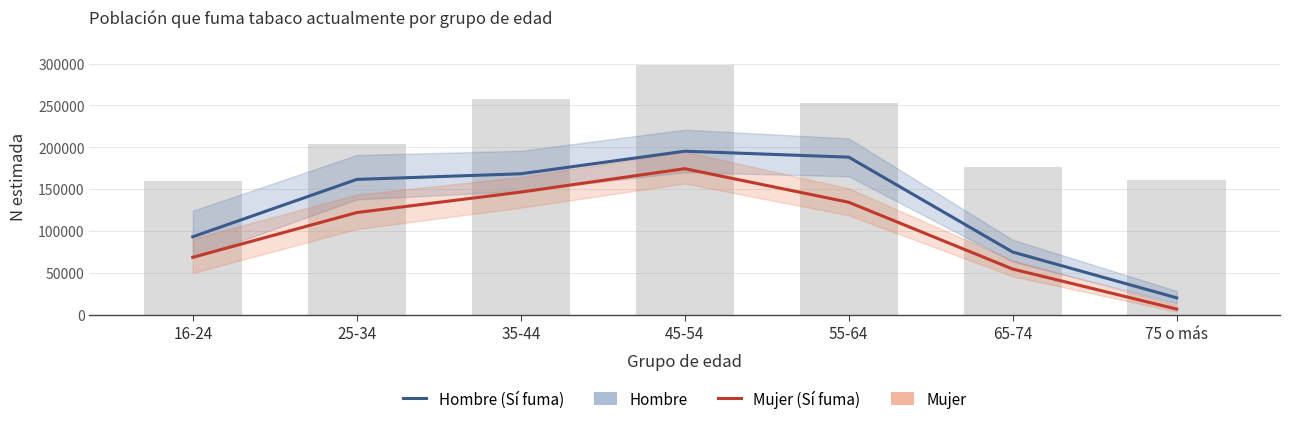

How many values in the Mujer (Sí fuma) series exceed 122038?

3